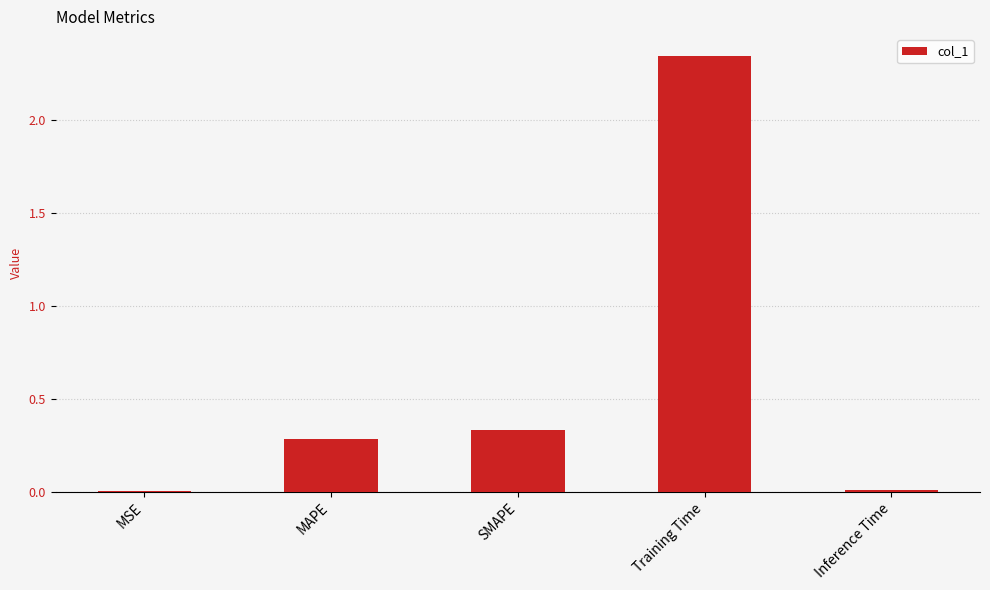

At which category does the chart reach its peak across all series?

Training Time